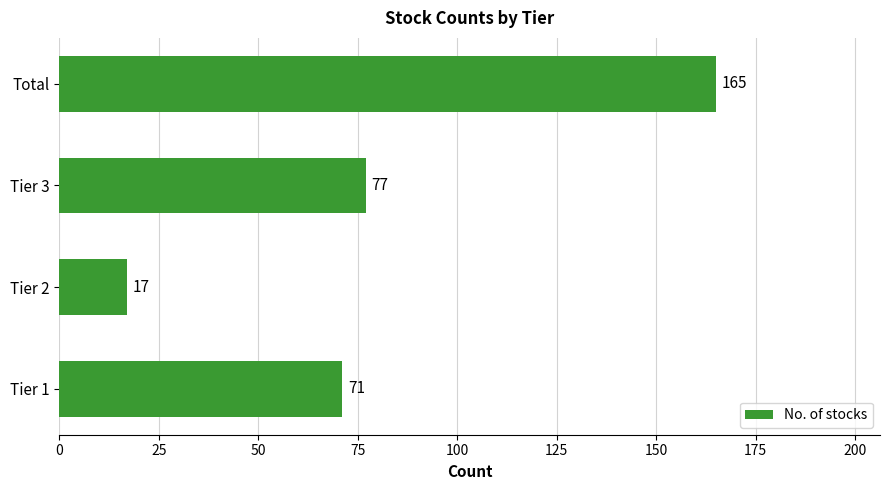

What is the sum of all values?

330